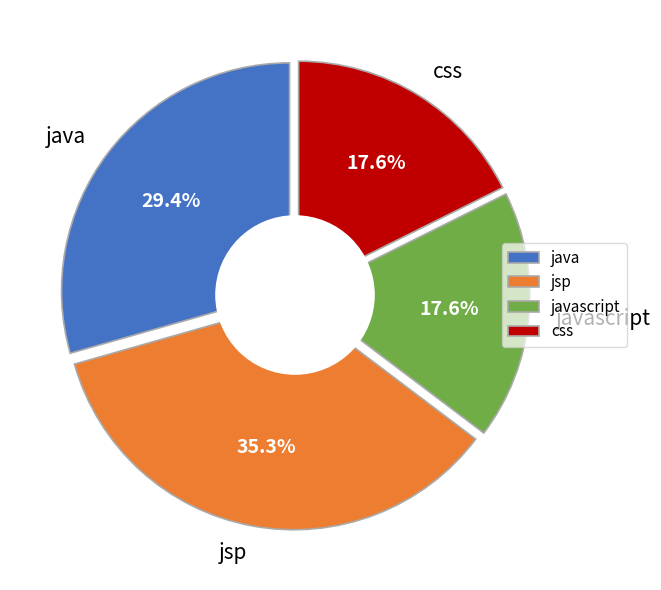

Which slice is the smallest?

javascript